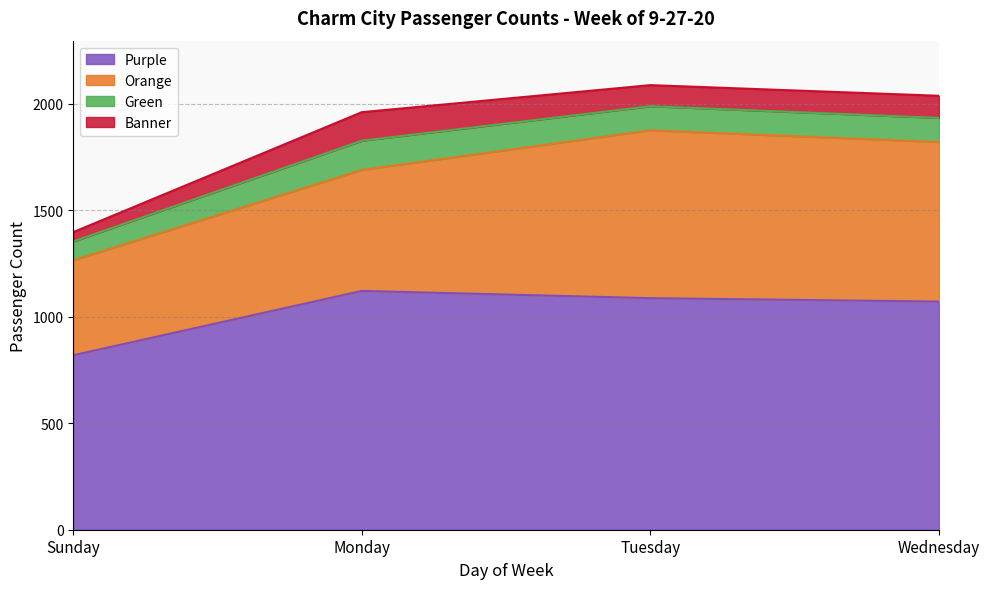

How many distinct data groups are displayed?

4